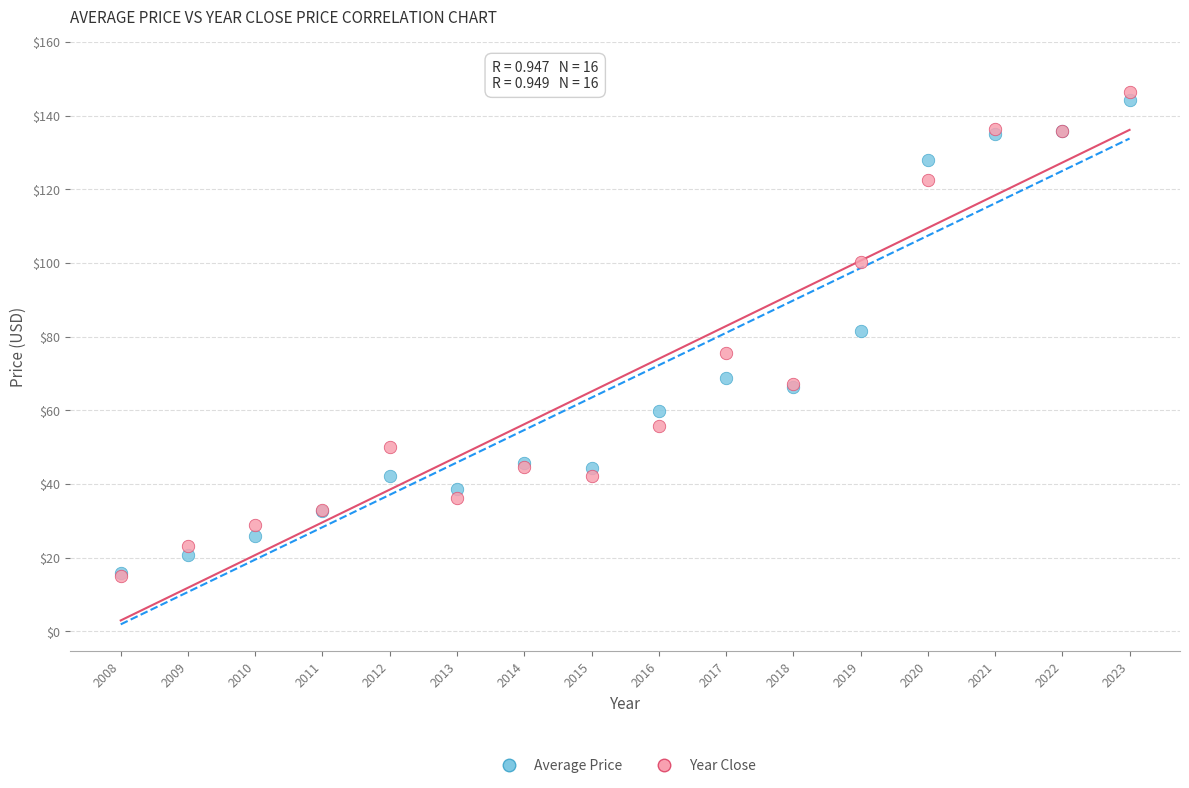

Which series has the widest spread of Y values?

Year Close